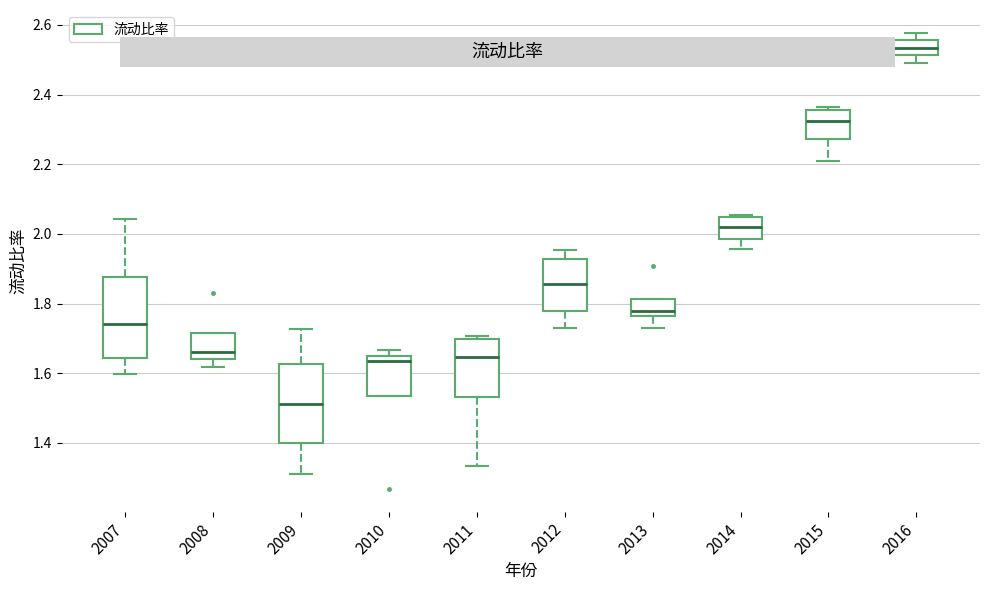

Reading left to right, transcribe this box plot: for each box, give where its median line is, the range the box spans, and where its two whiskers end, as read against the y-axis. The values are not printed on the chart, so give them approximately, as read against the axis.

2007: median 1.74, box 1.64 to 1.88, whiskers 1.60 to 2.04
2008: median 1.66, box 1.64 to 1.72, whiskers 1.62 to 1.72
2009: median 1.52, box 1.40 to 1.62, whiskers 1.32 to 1.72
2010: median 1.64, box 1.54 to 1.66, whiskers 1.54 to 1.66 (just above the box's upper edge)
2011: median 1.64, box 1.54 to 1.70, whiskers 1.34 to 1.70 (just above the box's upper edge)
2012: median 1.86, box 1.78 to 1.92, whiskers 1.74 to 1.96
2013: median 1.78, box 1.76 to 1.82, whiskers 1.74 to 1.82
2014: median 2.02, box 1.98 to 2.04, whiskers 1.96 to 2.06
2015: median 2.32, box 2.28 to 2.36, whiskers 2.20 to 2.36 (just above the box's upper edge)
2016: median 2.54, box 2.52 to 2.56, whiskers 2.48 to 2.58